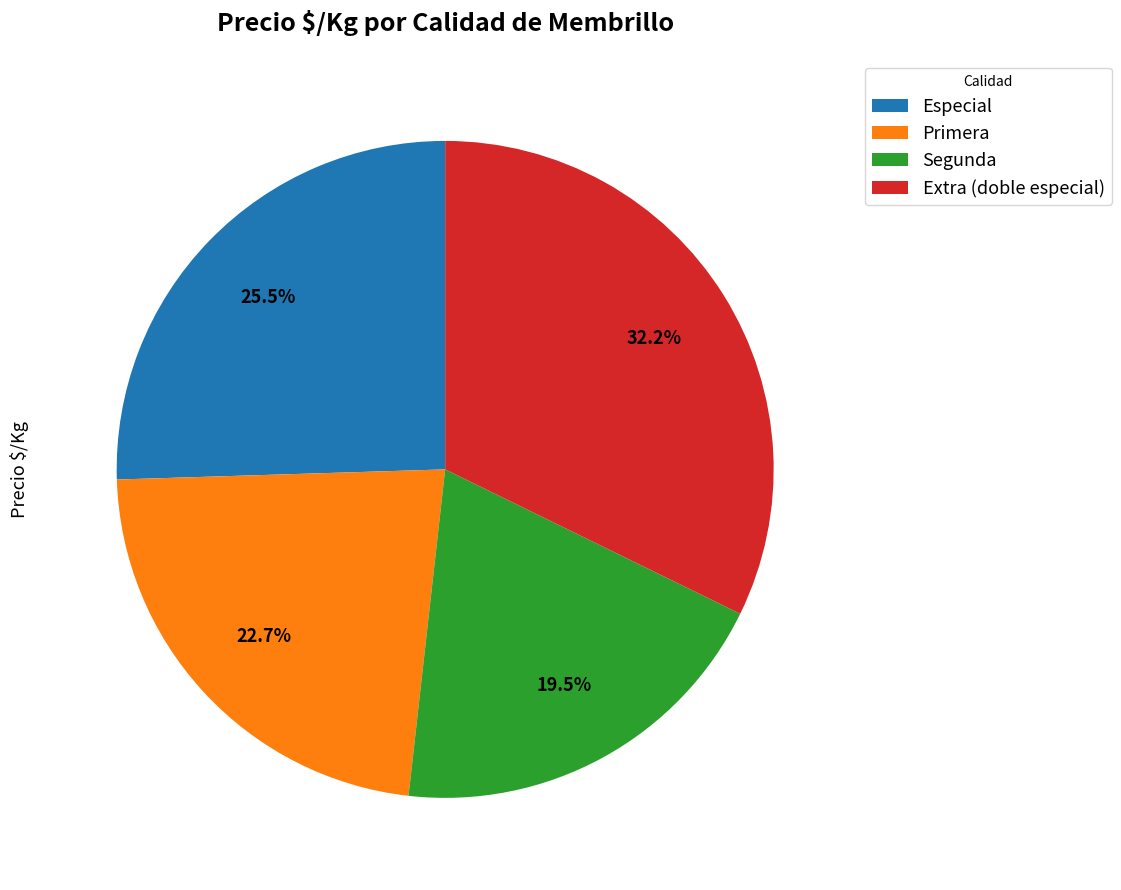

Approximately how many times larger is the value at Primera compared to Segunda?

1.2